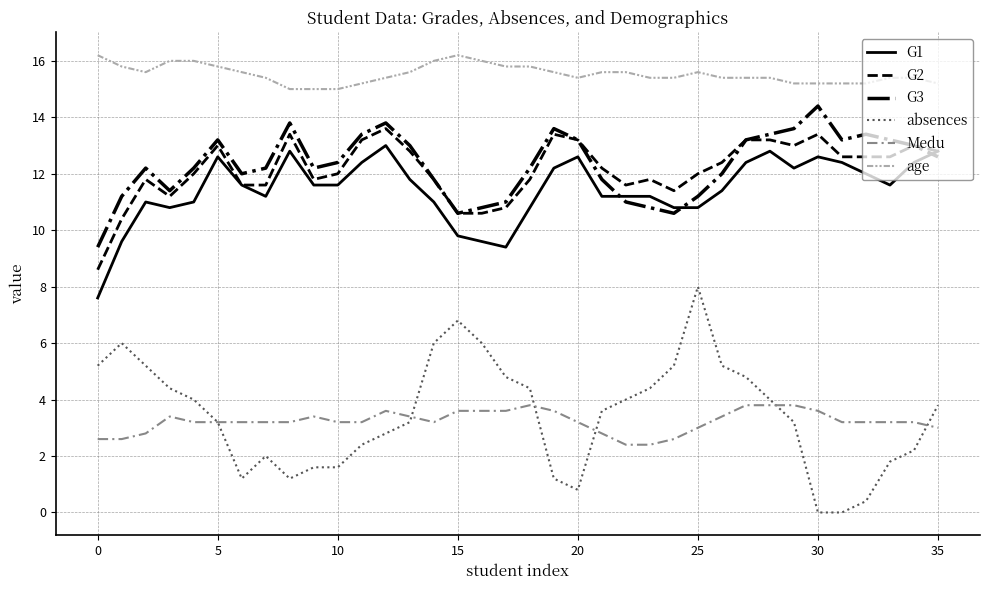

What is the maximum value shown in the chart?

16.2